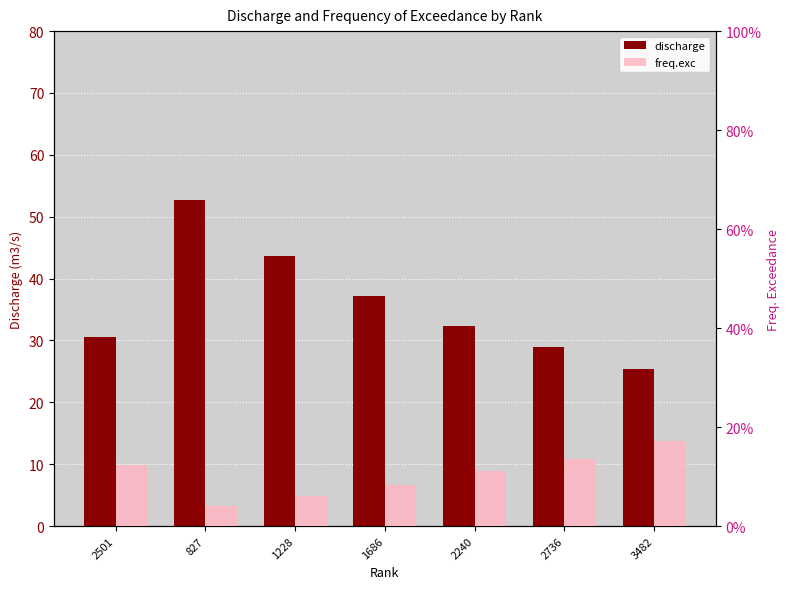

What value does the discharge series have at 2240?

32.3